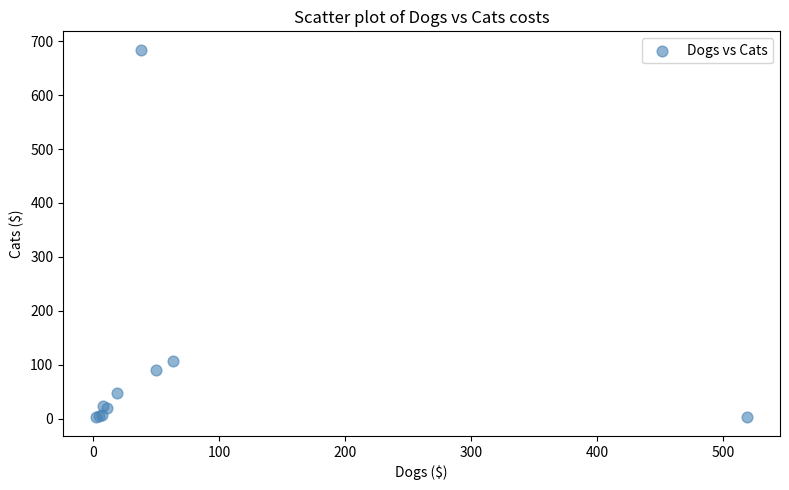

What Y value in the scatter plot is closest to 343?

108.0